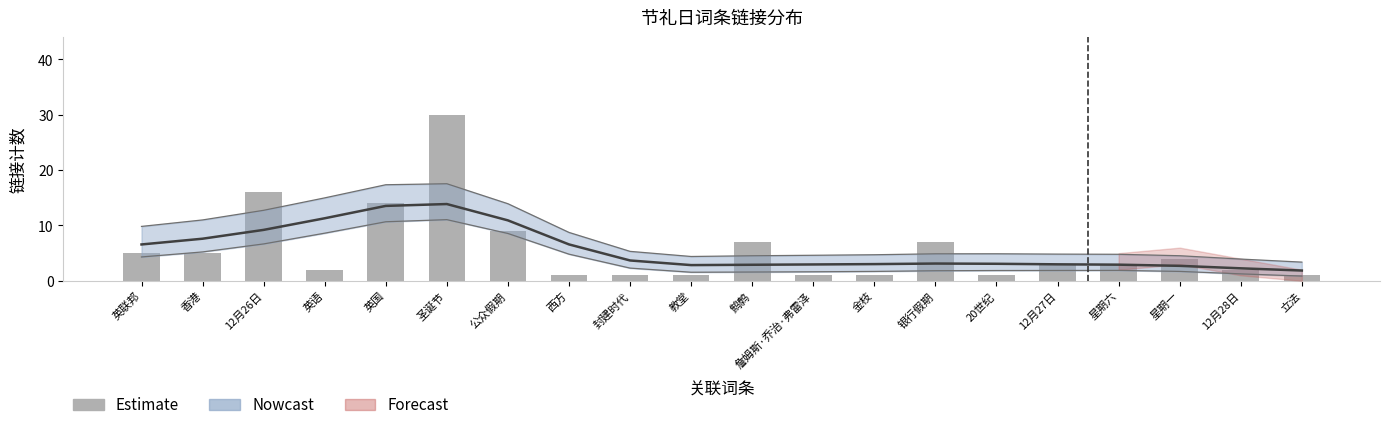

The value at 星期一 is 3. True or false?

False